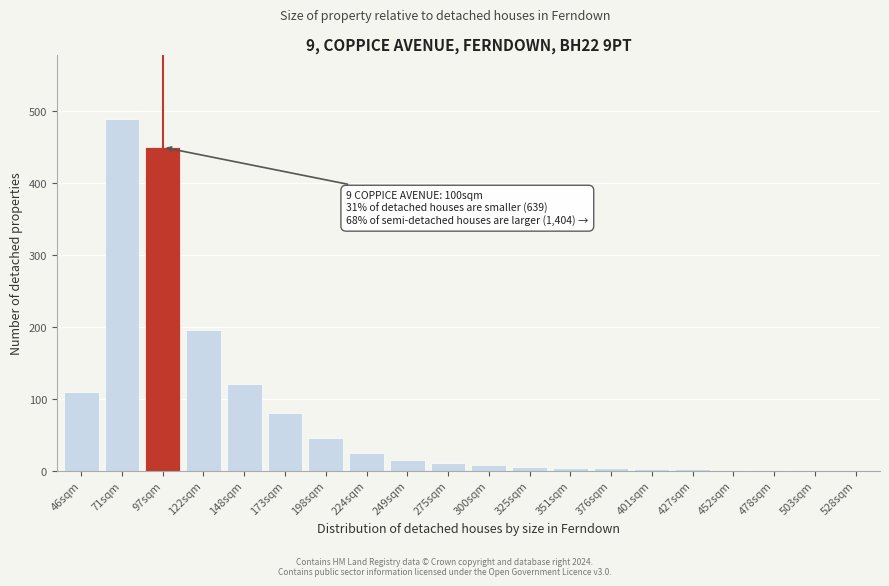

What is the ratio of the value at 46sqm to the value at 148sqm?

0.9